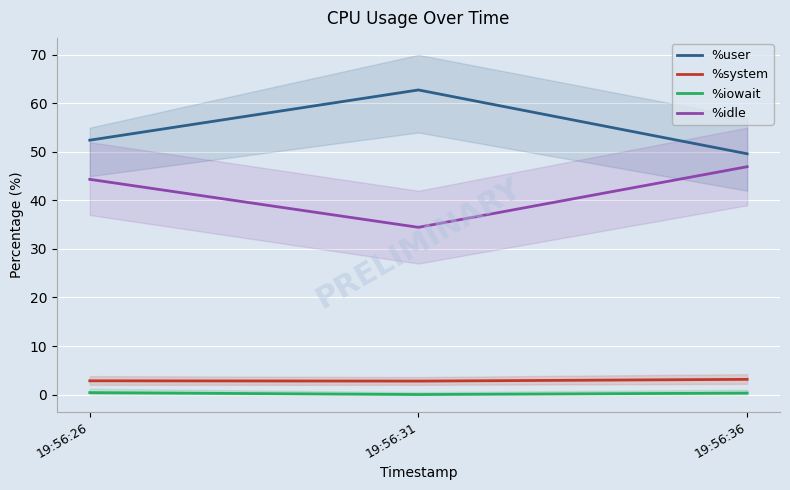

At which category does the chart reach its minimum across all series?

19:56:31